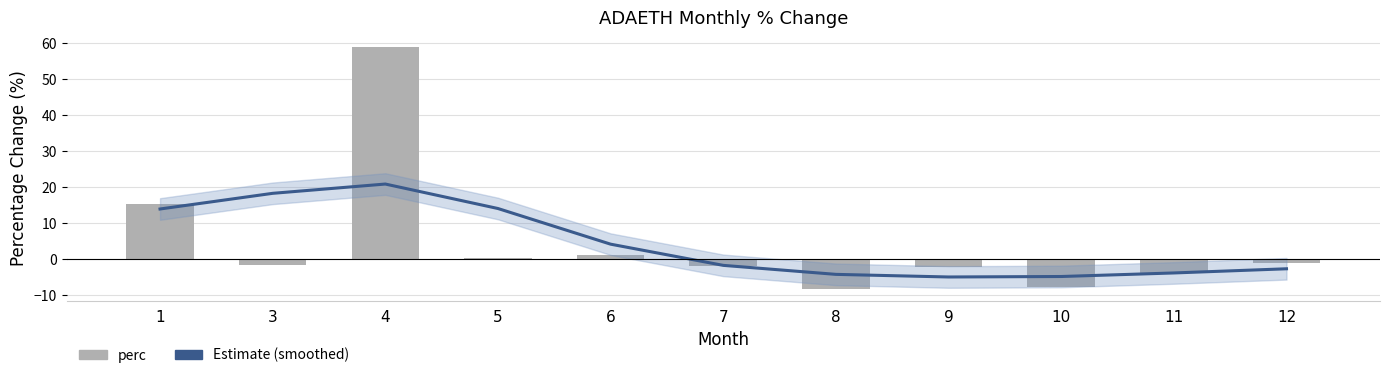

What value does the perc series have at 9?

-2.2